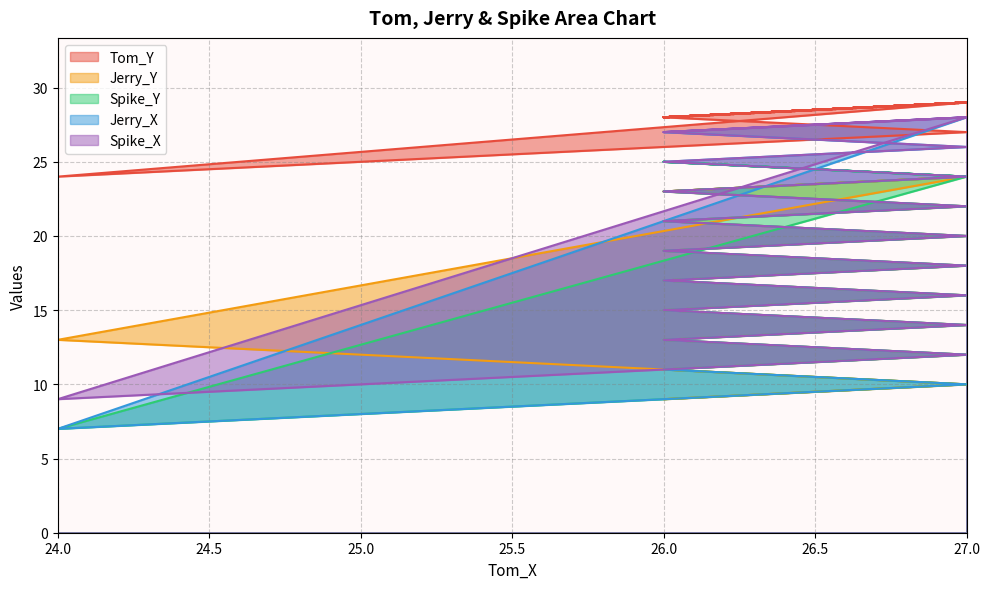

How many lines are shown in the chart?

5